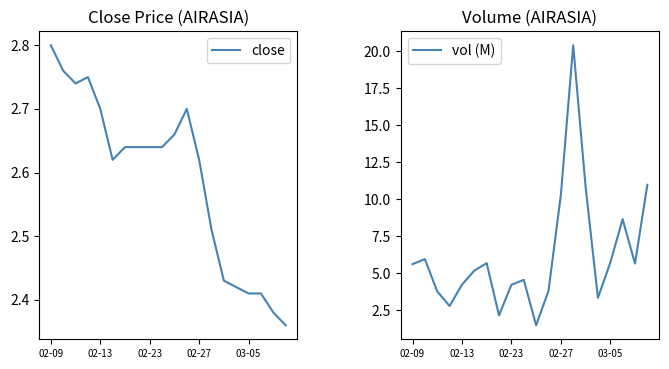

What is the difference between the second highest and second lowest values in the close series?

0.4